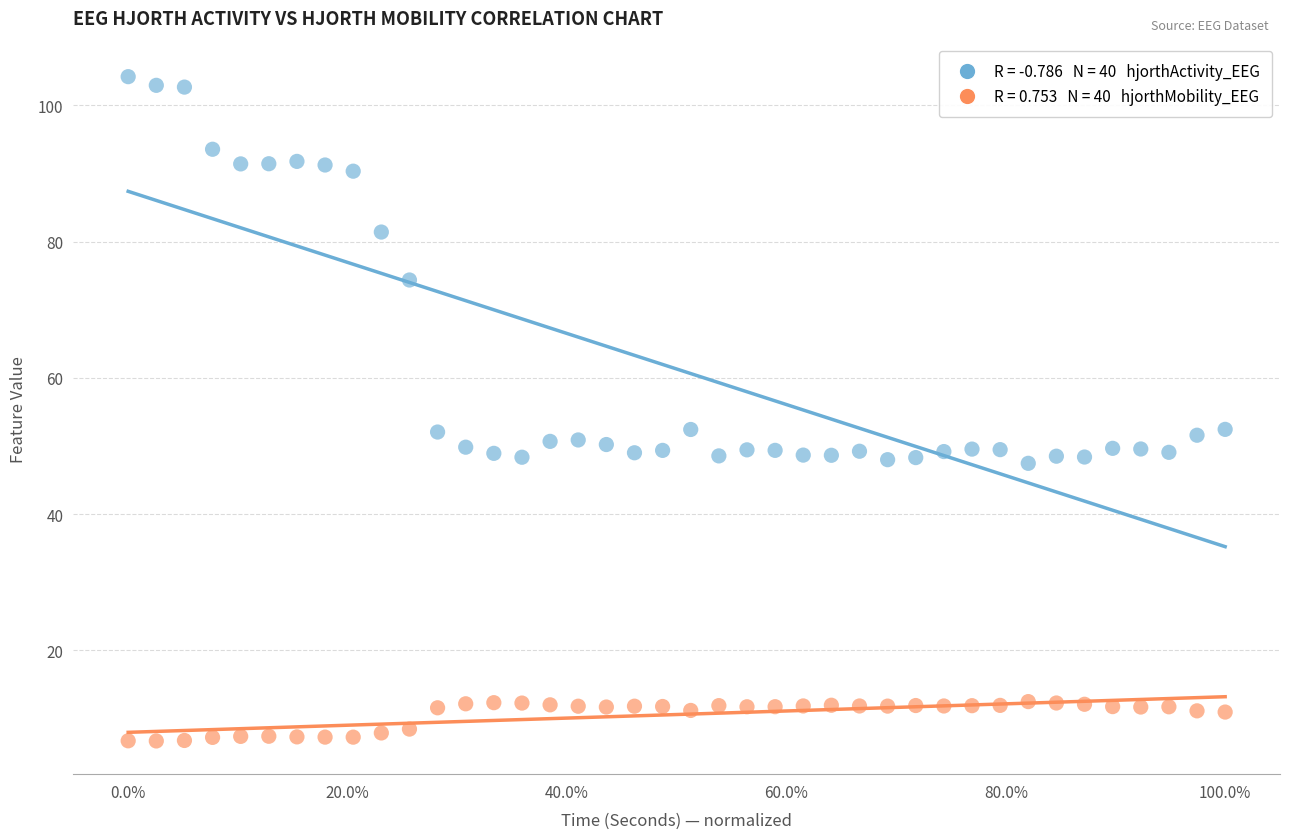

Across all data points, what is the range of Y values (max minus min)?

97.5